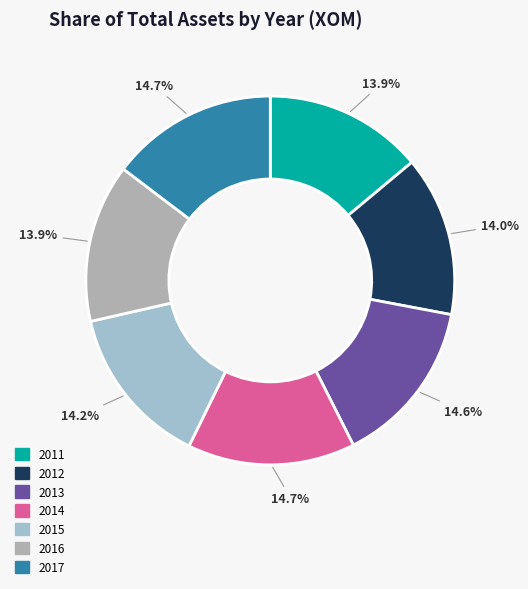

Combined, do 2014 and 2016 account for over 50%?

No